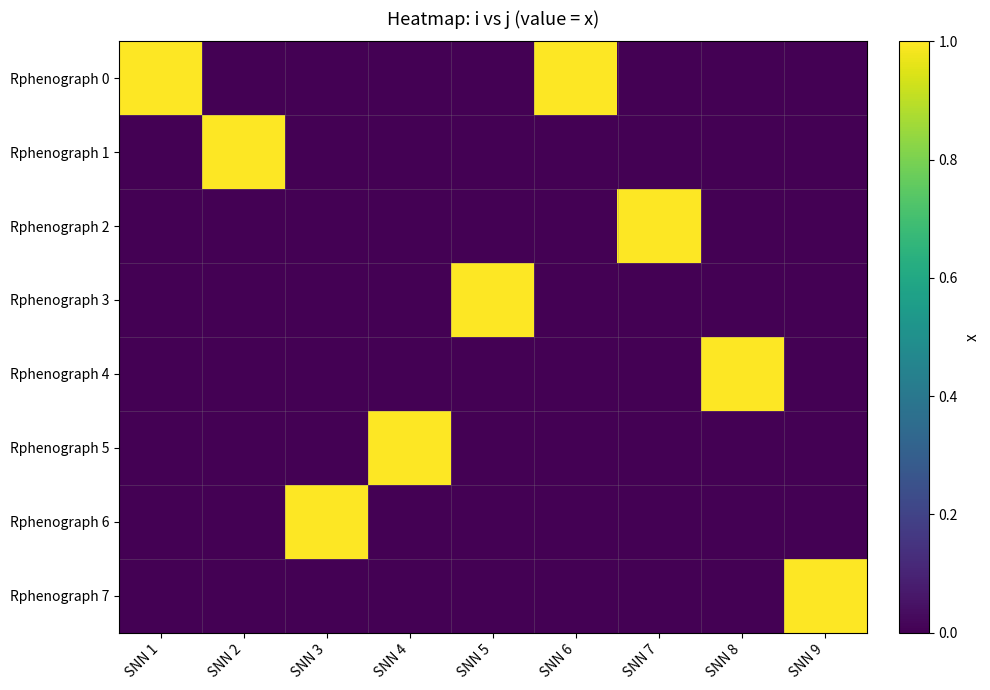

At SNN 8, list the series in order from smallest to largest.

Rphenograph 0, Rphenograph 1, Rphenograph 2, Rphenograph 3, Rphenograph 5, Rphenograph 6, Rphenograph 7, Rphenograph 4